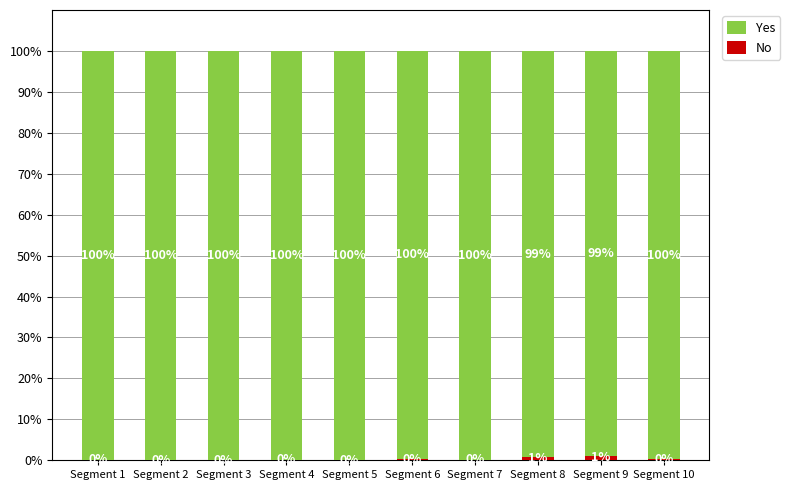

What are all the series names shown in the legend?

Yes, No